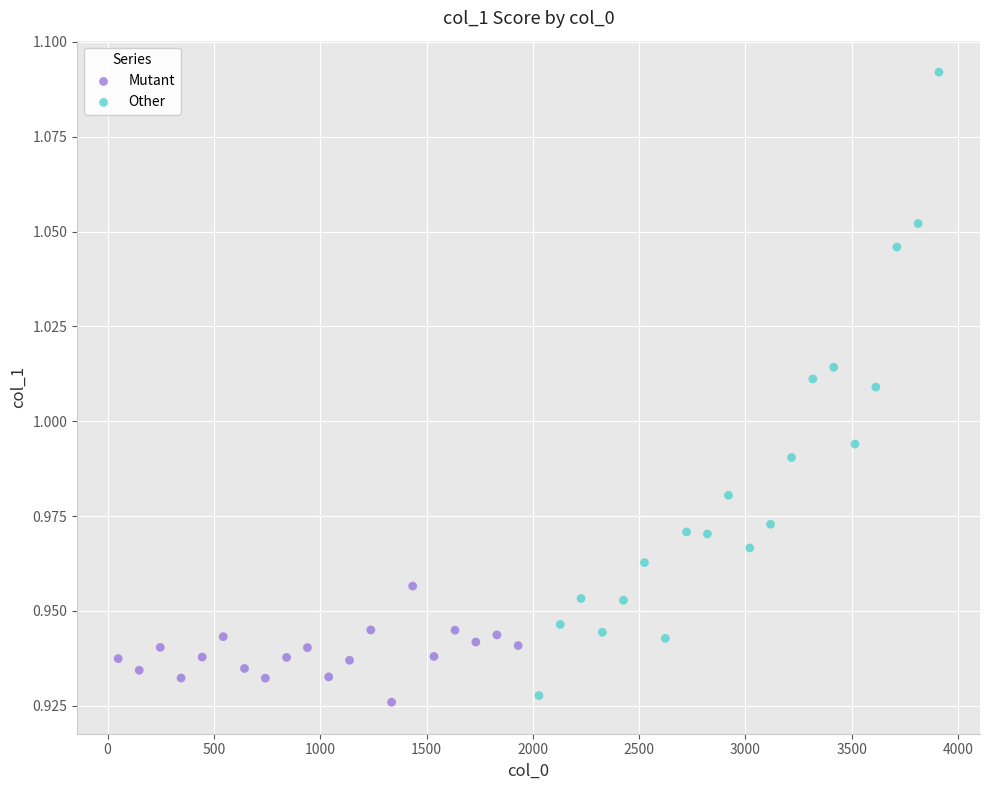

Which series contains the lowest Y value?

Mutant